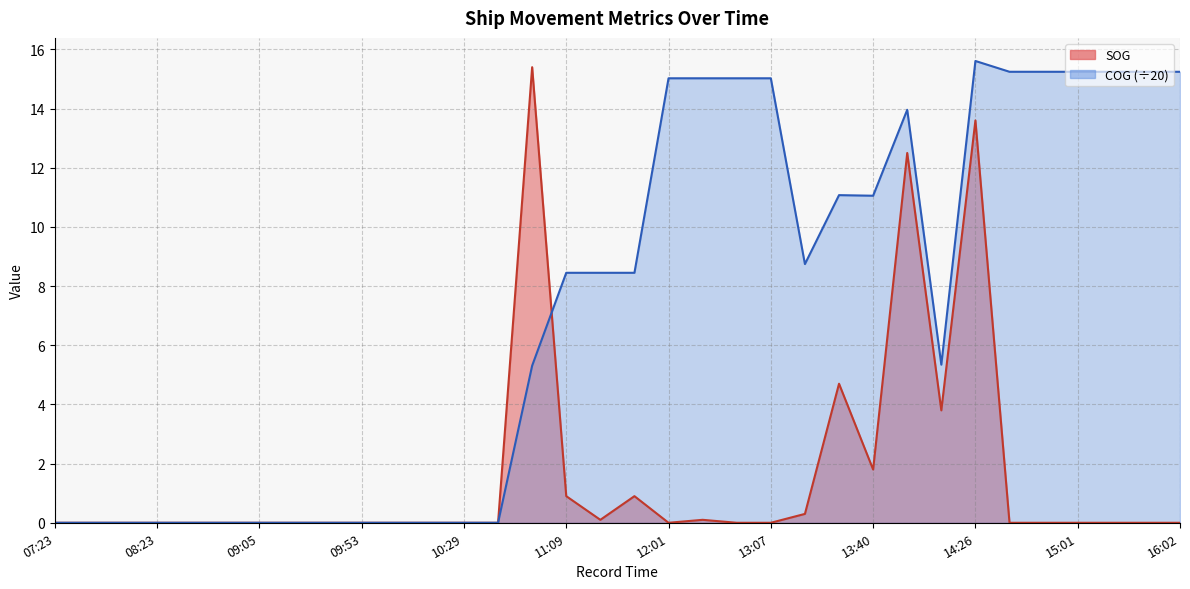

True or false: SOG has a value of 5.3 at 08:23.

False